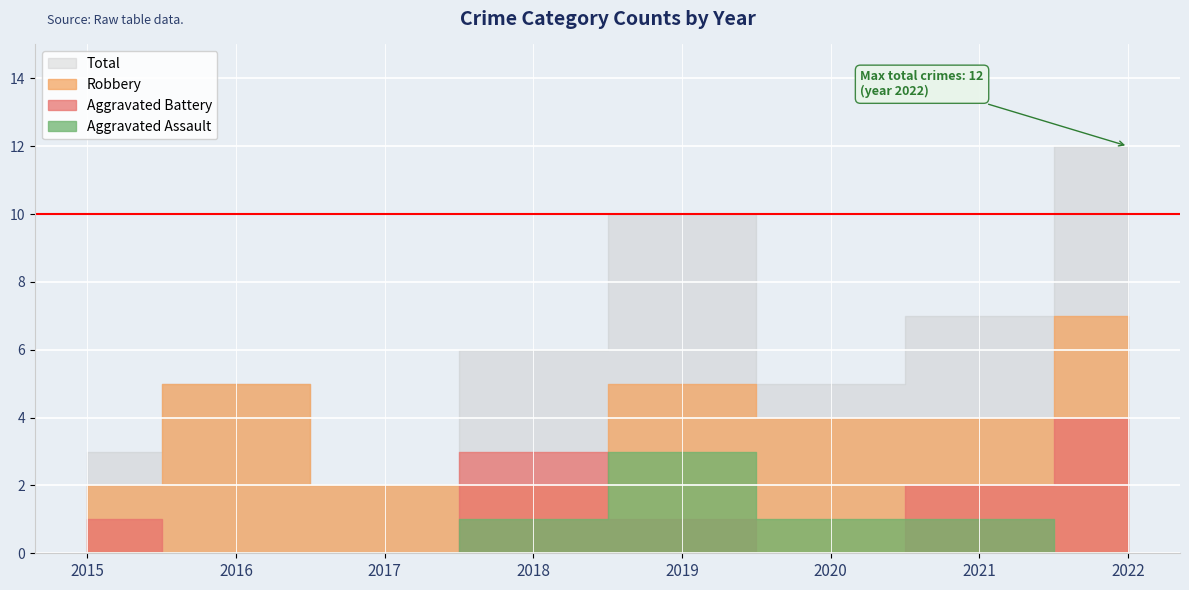

At which category does Robbery reach its first local peak?

2016